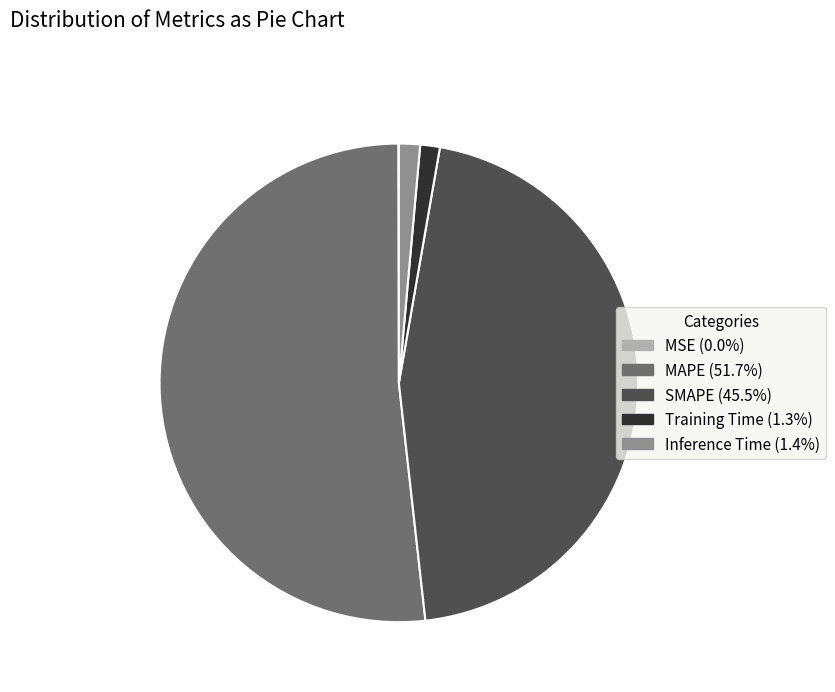

Do MAPE and SMAPE together represent more than half of the pie?

Yes